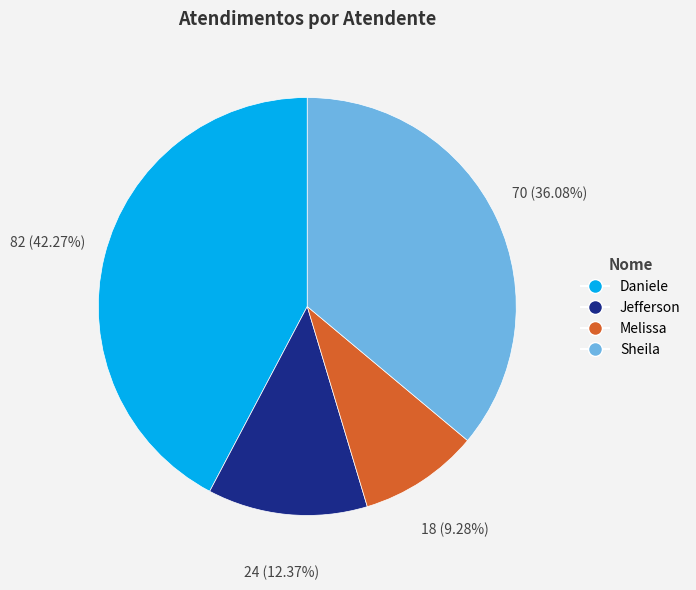

Which slice is the largest?

Daniele